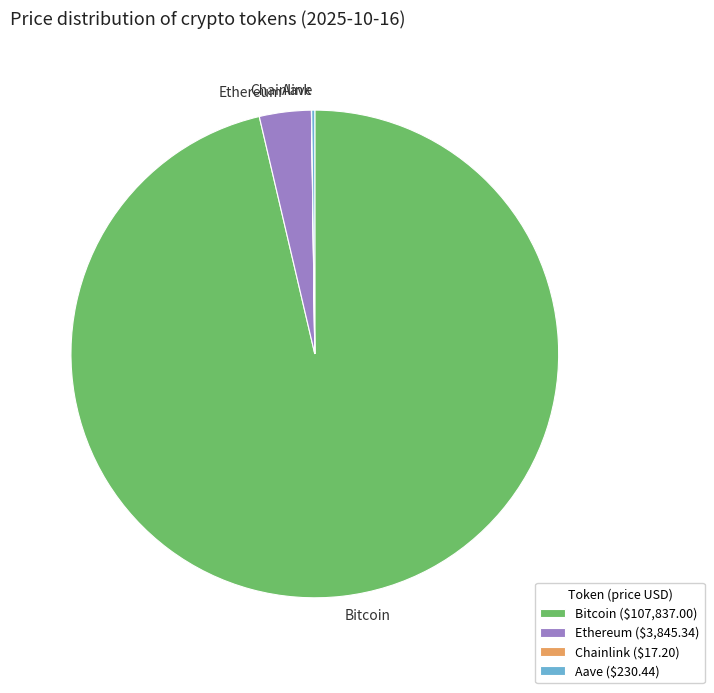

True or false: Bitcoin accounts for 96% of the total.

True